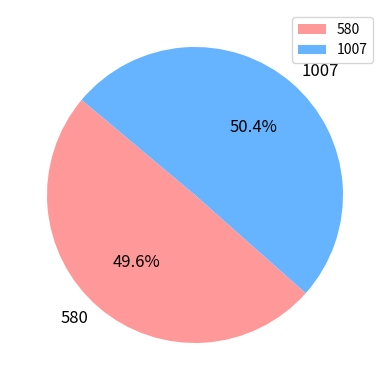

What is the smallest slice in the pie chart?

580